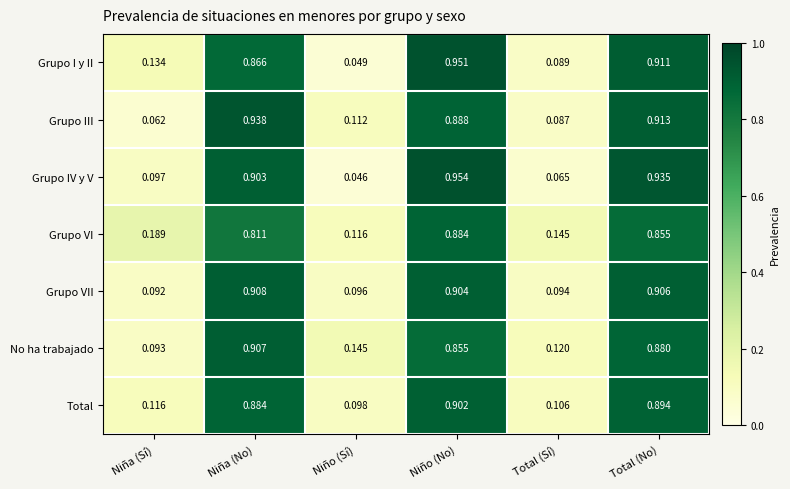

Which series has the widest spread of values?

Grupo IV y V